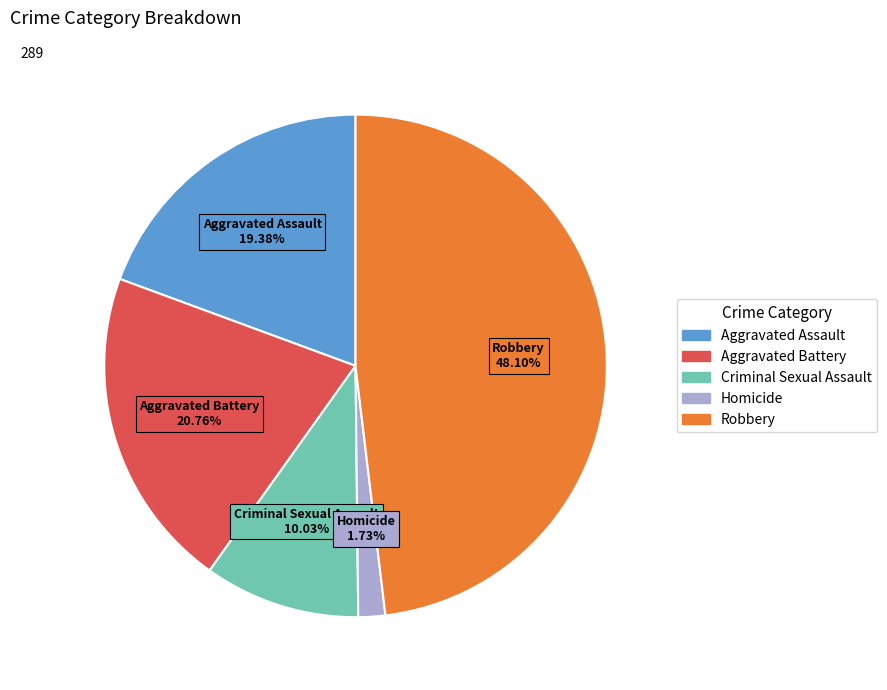

What percentage is the Aggravated Assault slice, to the nearest percent?

19%